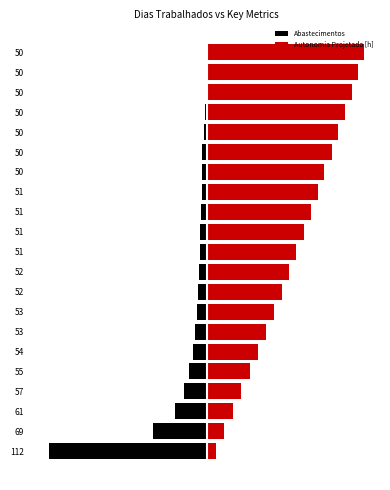

Rank the series by their maximum value, from highest to lowest.

Autonomia Projetada [h], Abastecimentos